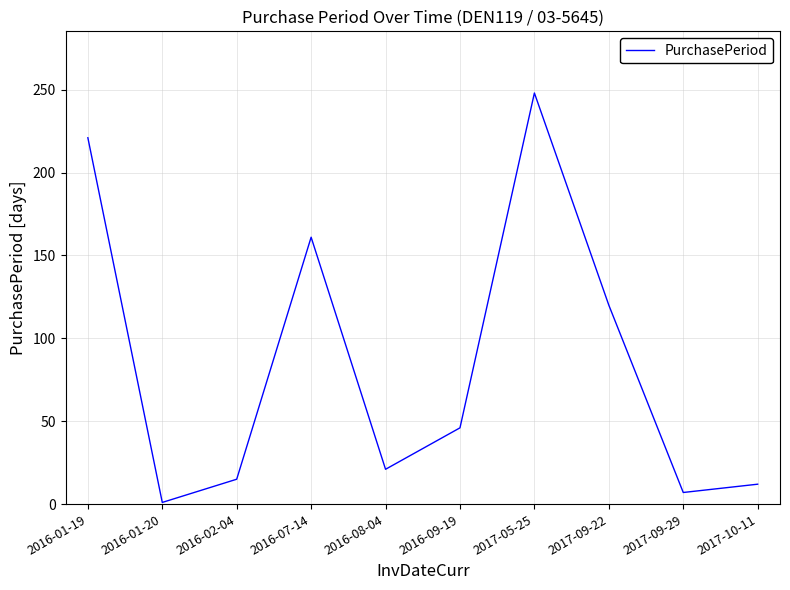

Rank the categories by value from highest to lowest.

2017-05-25, 2016-01-19, 2016-07-14, 2017-09-22, 2016-09-19, 2016-08-04, 2016-02-04, 2017-10-11, 2017-09-29, 2016-01-20